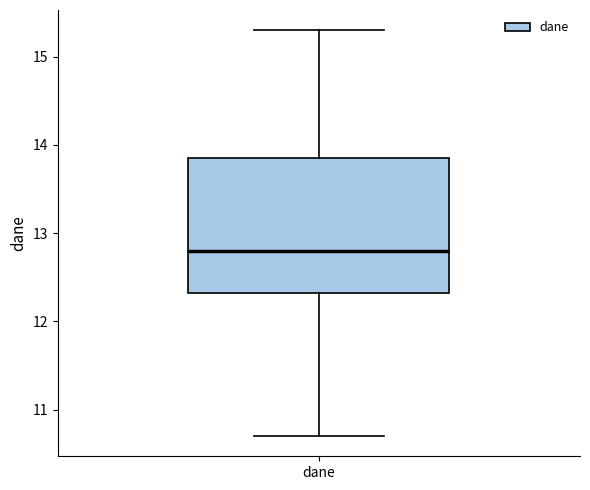

Where does the lower whisker of the box for dane end on the y-axis? The values are not printed on the chart, so give them approximately, as read against the axis.

10.7